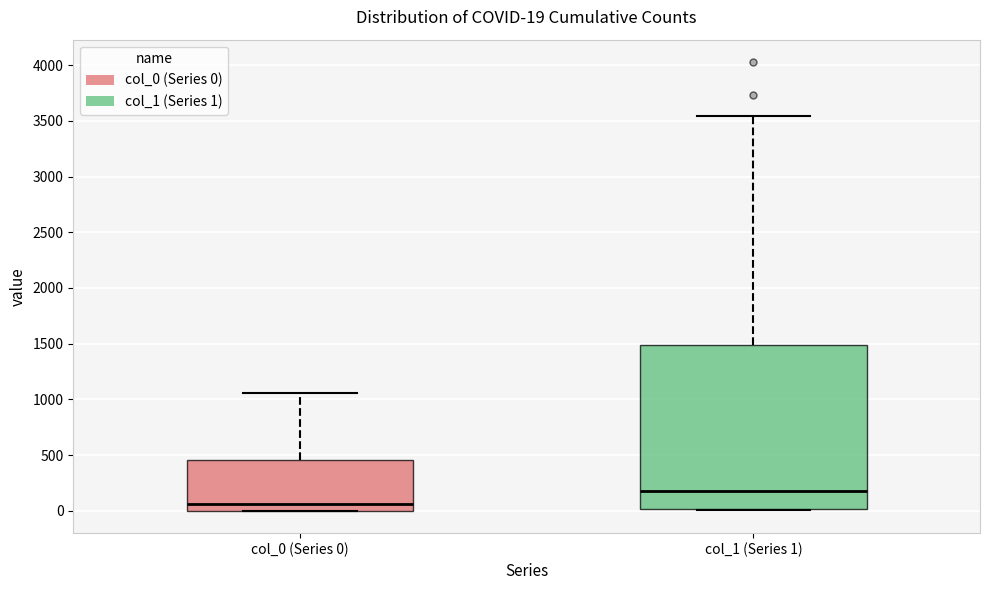

Which box is the tallest, from its lower edge to its upper edge?

col_1 (Series 1)